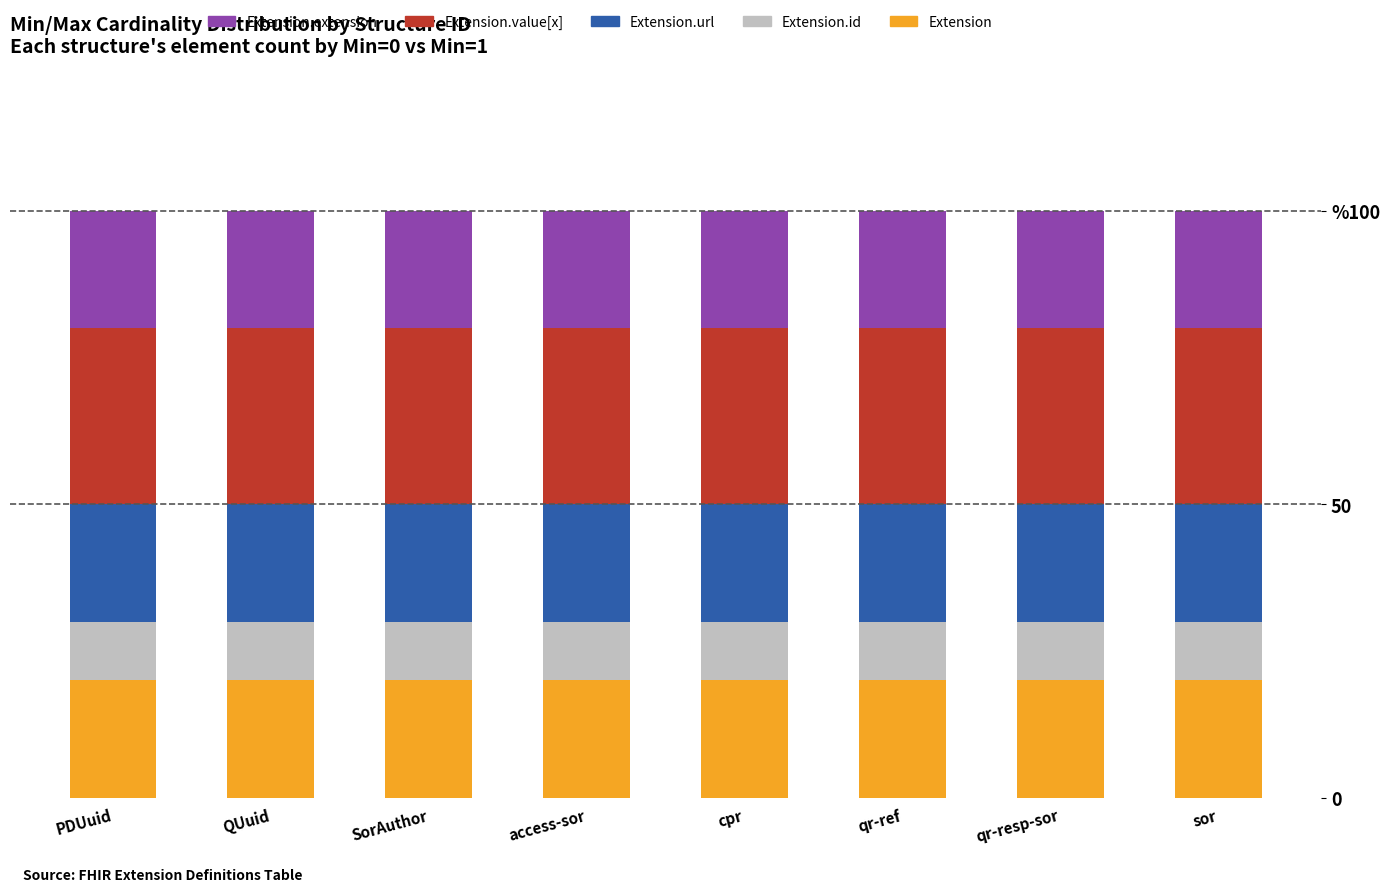

What are all the series names shown in the legend?

Extension.extension, Extension.value[x], Extension.url, Extension.id, Extension